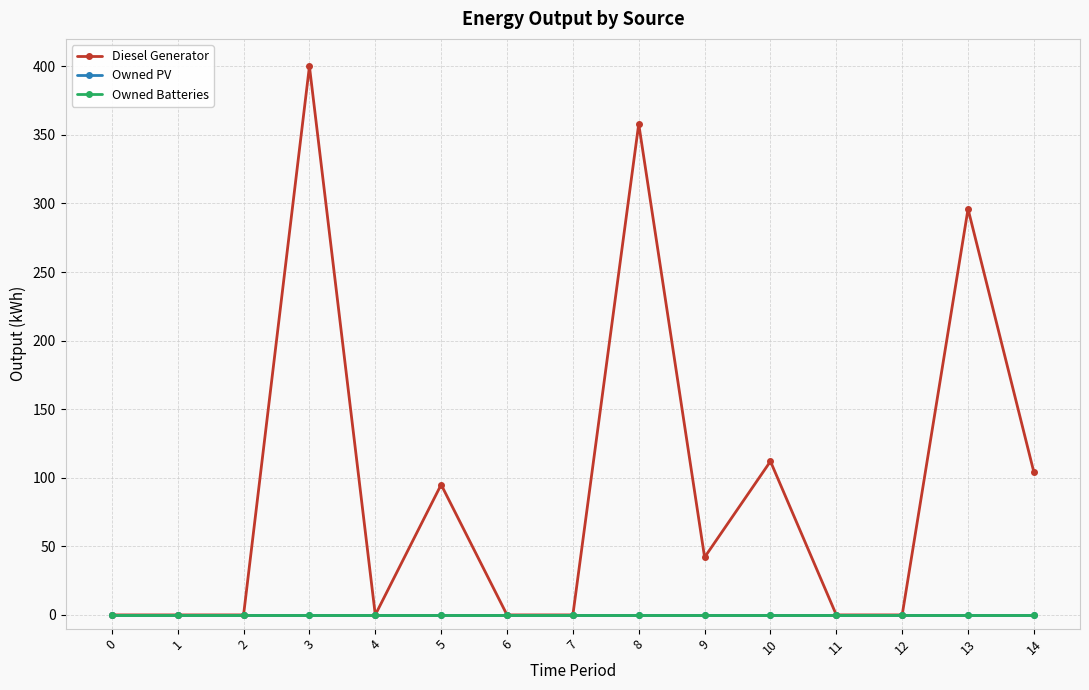

Does the chart have visible grid lines?

Yes